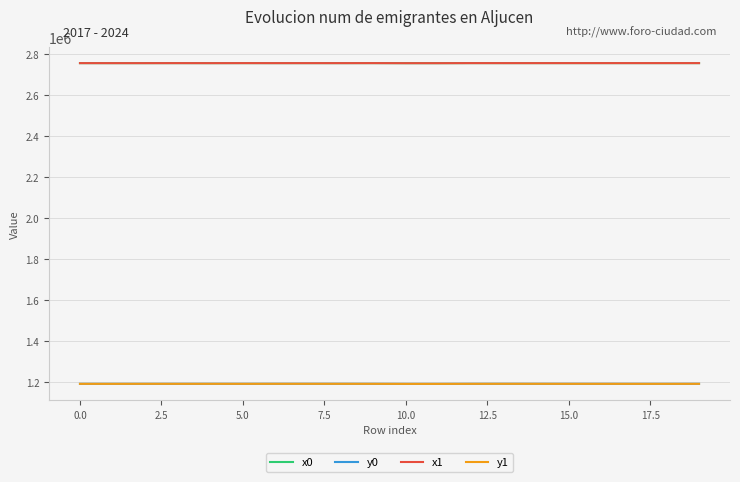

What is the maximum value shown in the chart?

2755678.8